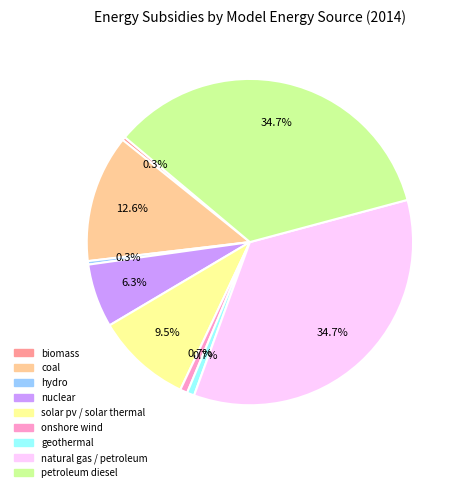

Is there a majority slice in this chart?

No